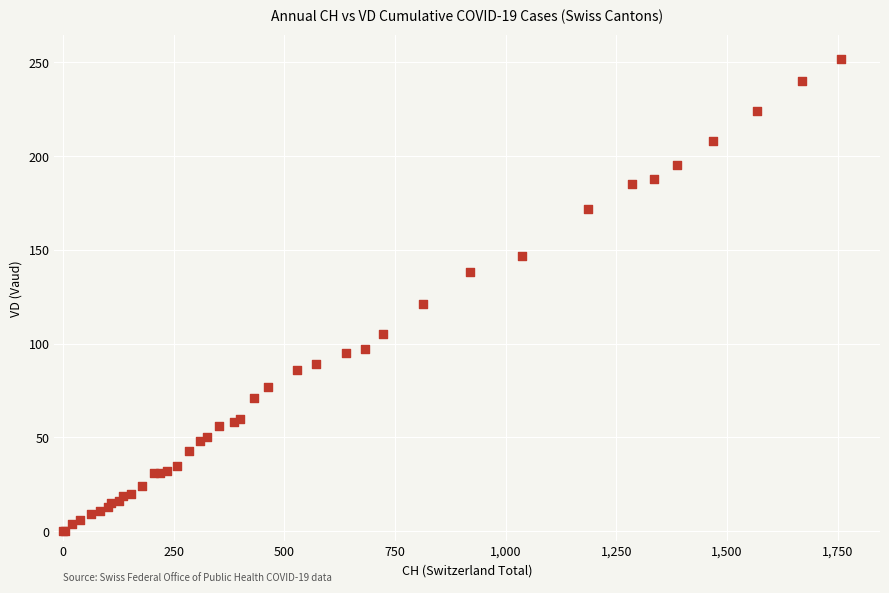

What Y value in the scatter plot is closest to 126?

121